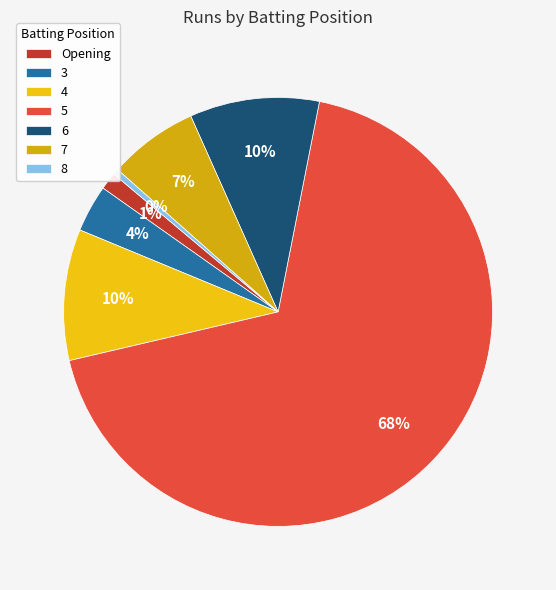

To the nearest percent, what is the average slice percentage?

14%